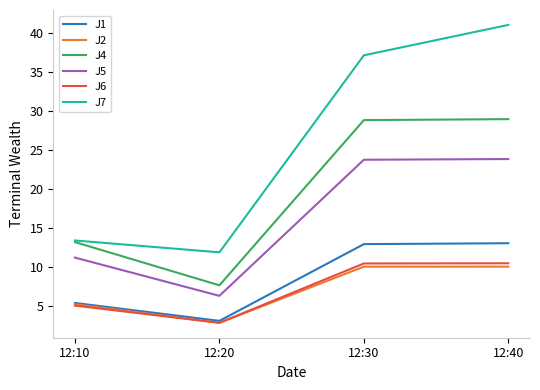

True or false: J5 has a value of 18.6 at 12:10.

False